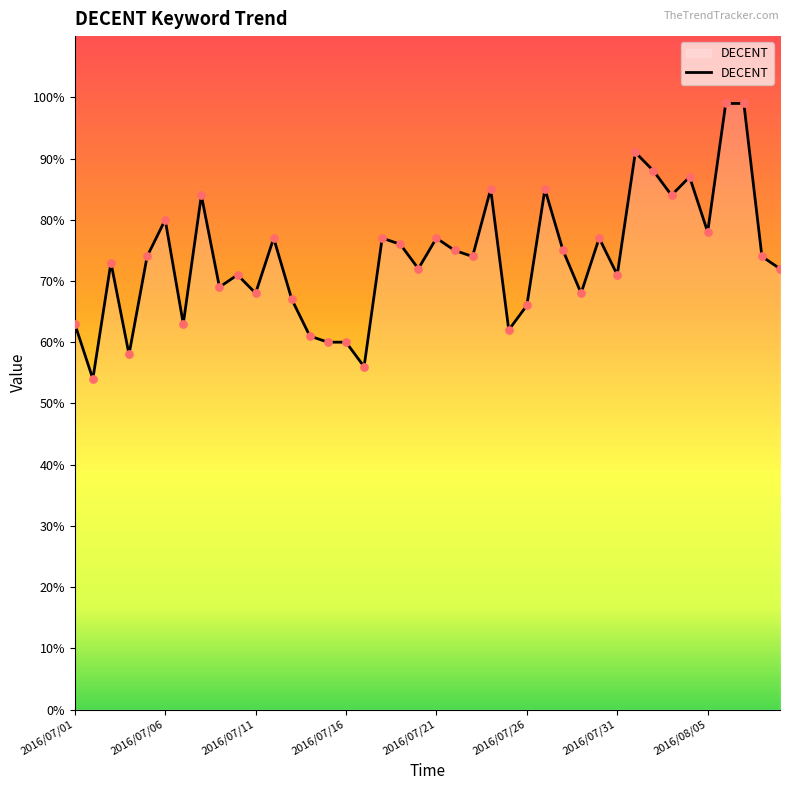

What is the difference between the maximum and minimum values?

45